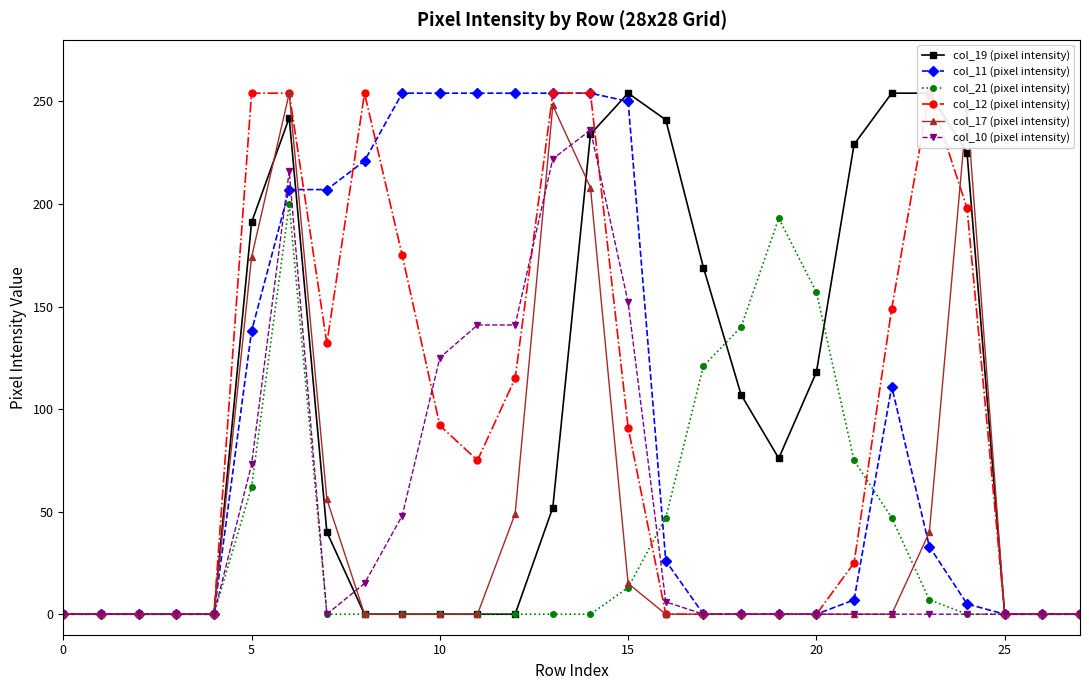

What is the difference between the col_17 (pixel intensity) values at 12 and 11?

49